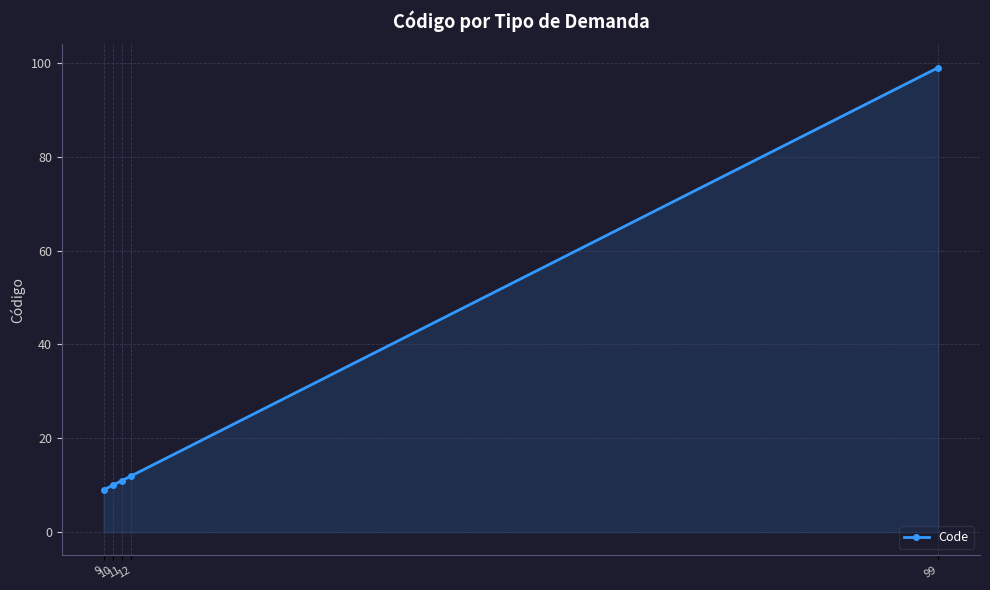

Which label corresponds to the largest value in the chart?

99